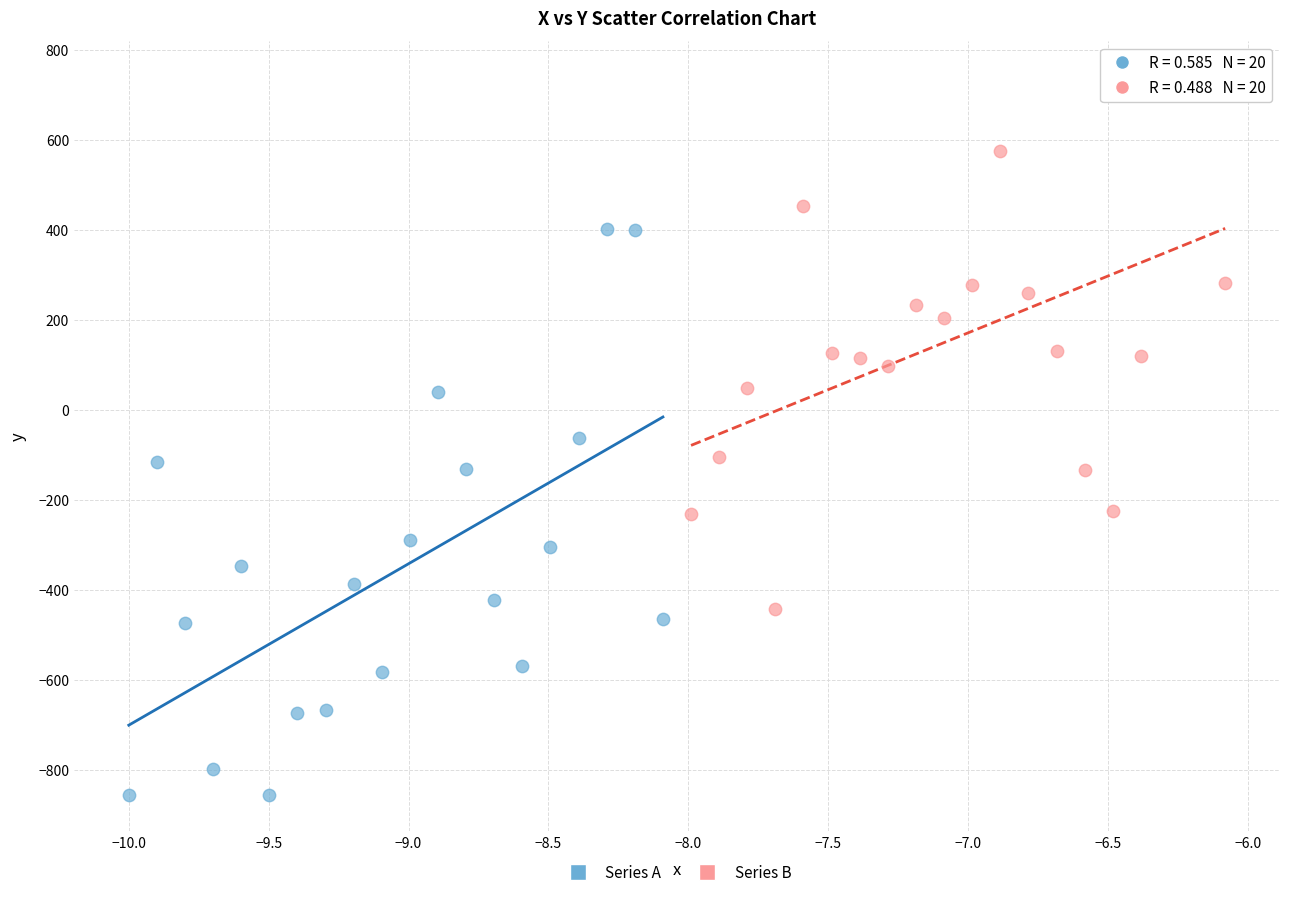

Which series contains the lowest Y value?

Series A